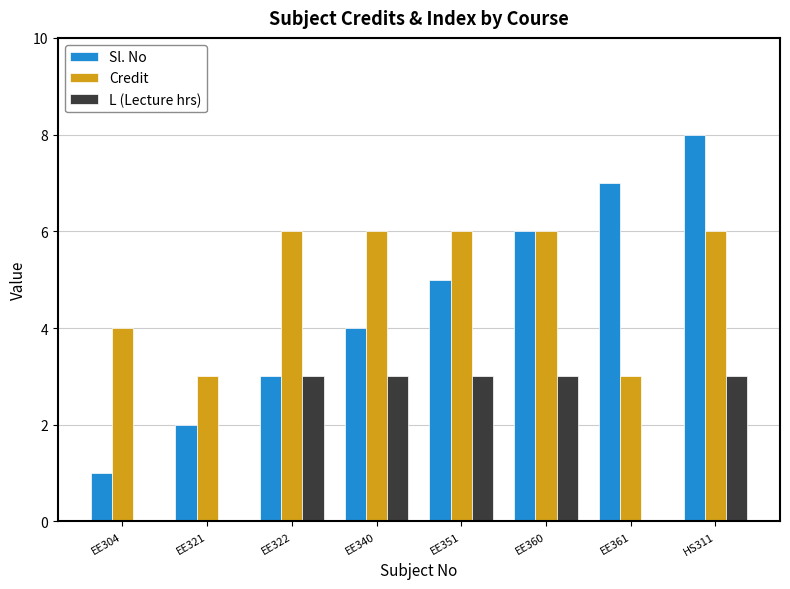

What are all the series names shown in the legend?

Sl. No, Credit, L (Lecture hrs)